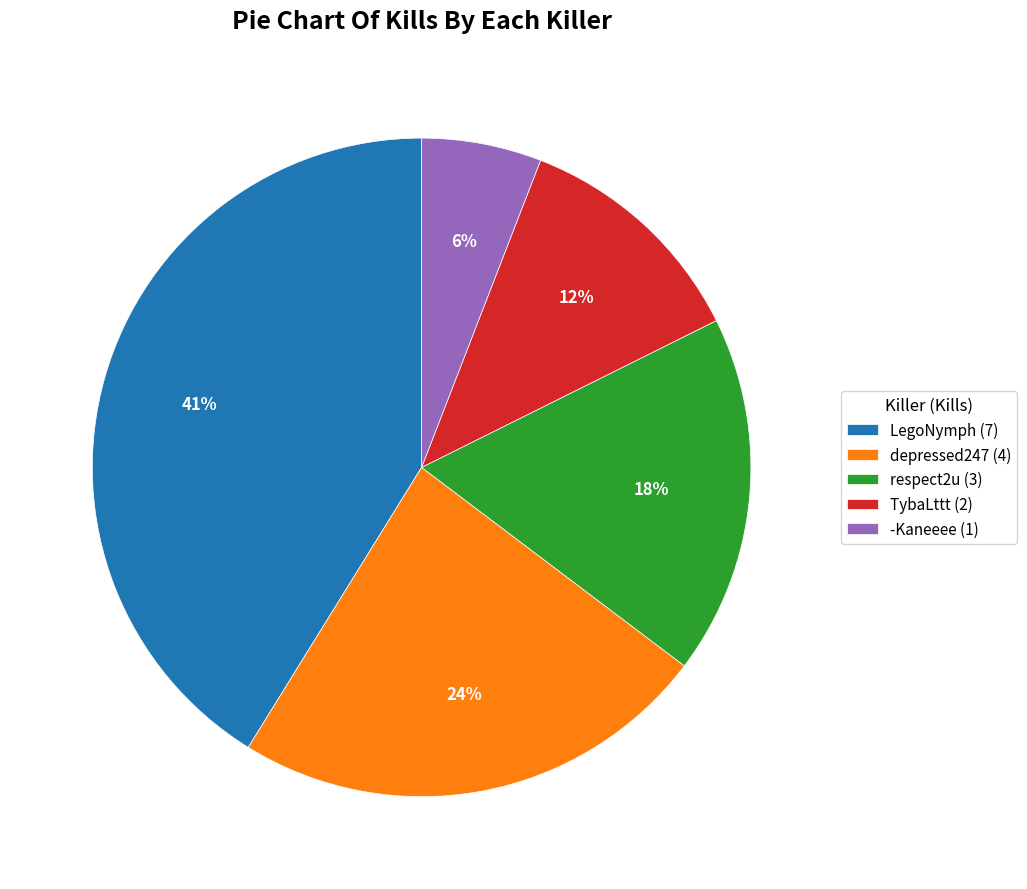

Which has a higher value, TybaLttt or depressed247?

depressed247